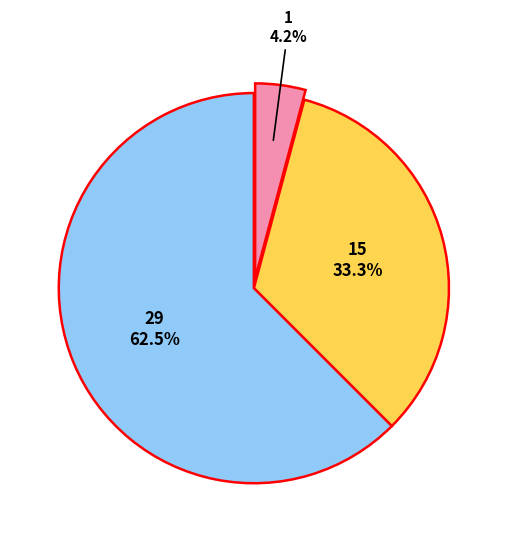

Does any single category account for the majority?

Yes